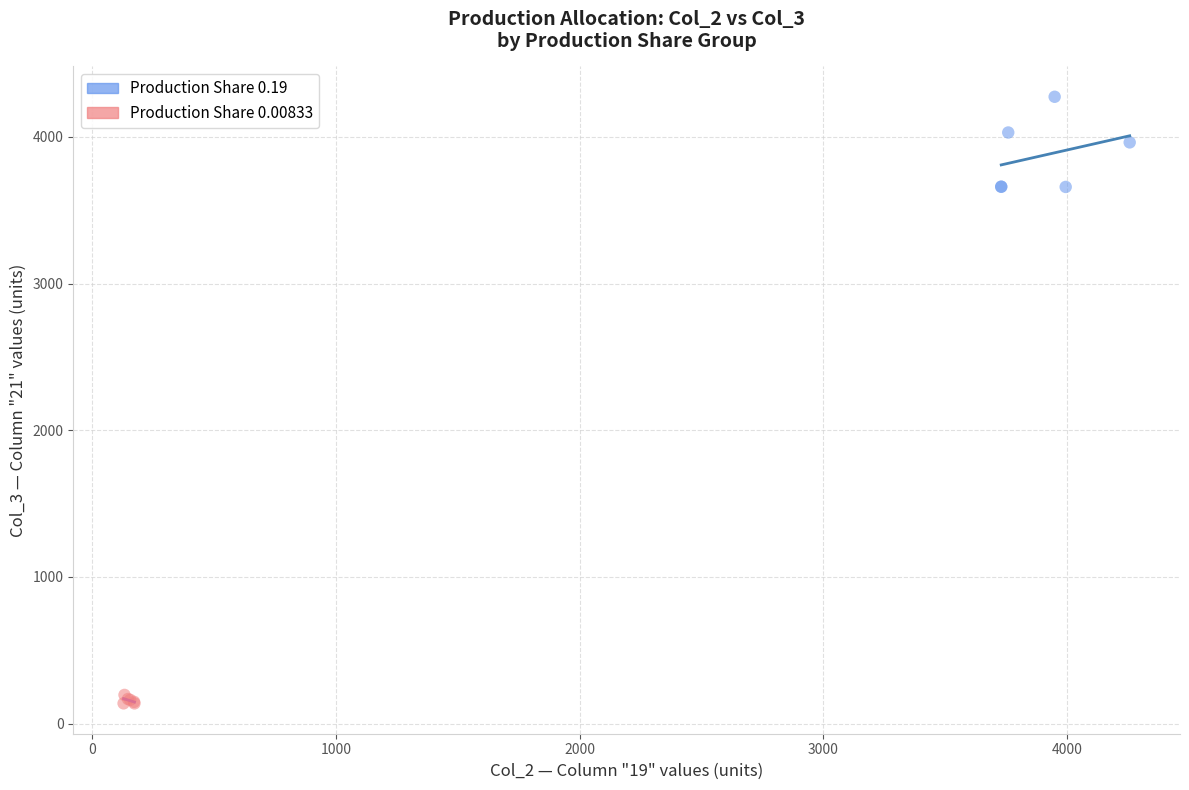

Which series reaches the maximum Y coordinate?

Production Share 0.19